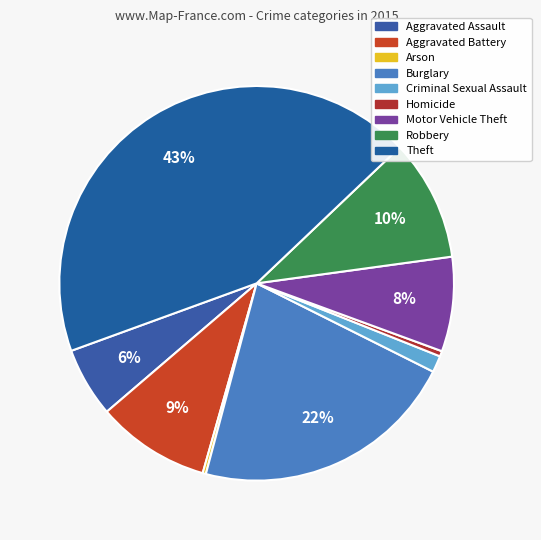

To the nearest percent, what is the combined percentage of Criminal Sexual Assault and Motor Vehicle Theft?

9%